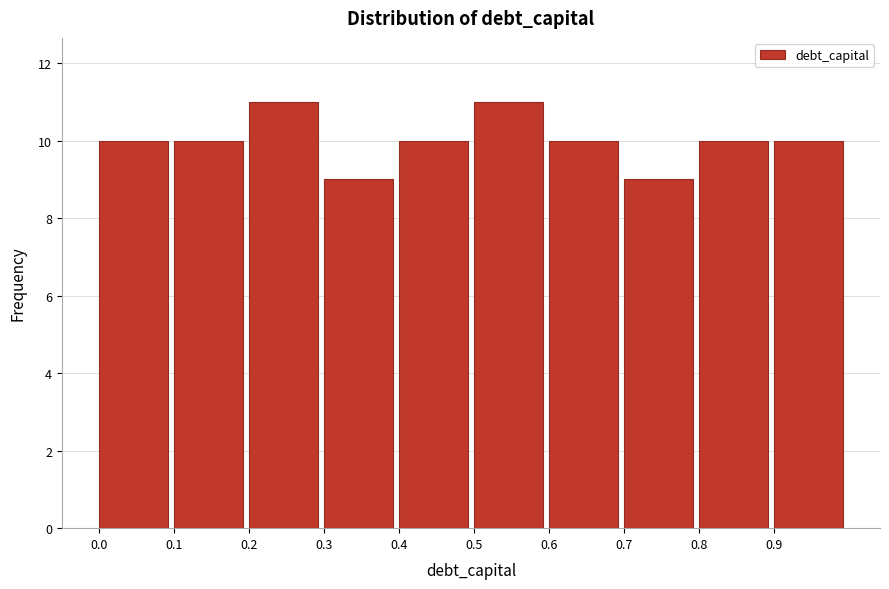

Reading left to right, transcribe this chart: for each bar, give the range it covers on the x-axis and its height. The values are not printed on the chart, so give them approximately, as read against the axis.

0.0 to 0.1: 10
0.1 to 0.2: 10
0.2 to 0.3: 11
0.3 to 0.4: 9
0.4 to 0.5: 10
0.5 to 0.6: 11
0.6 to 0.7: 10
0.7 to 0.8: 9
0.8 to 0.9: 10
0.9 to 1.0: 10